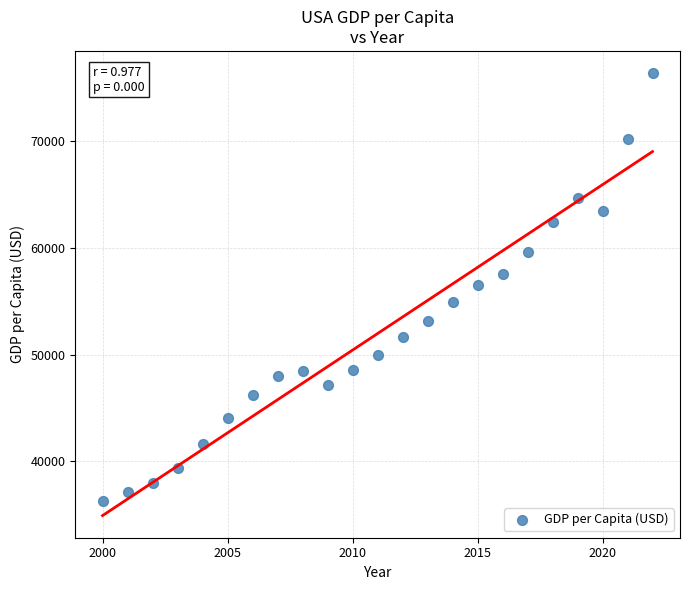

What is the range of Y values (max minus min)?

40060.3